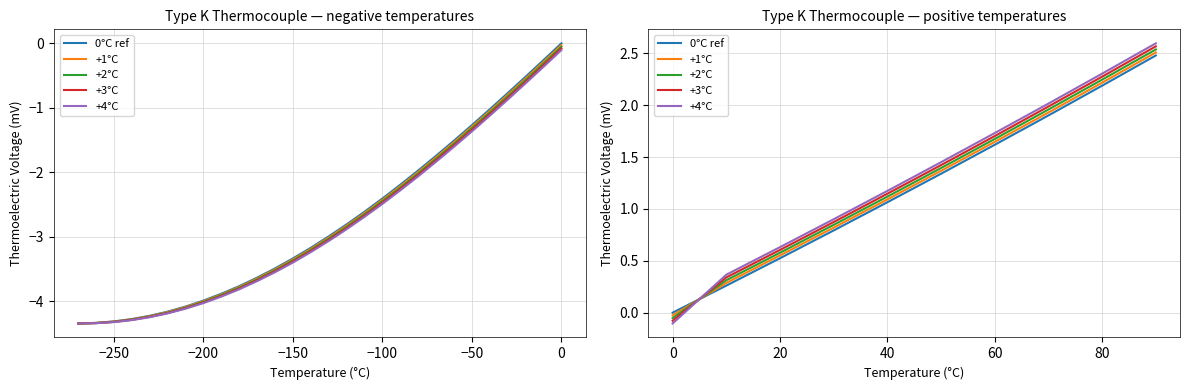

What are all the series names shown in the legend?

0°C ref, +1°C, +2°C, +3°C, +4°C